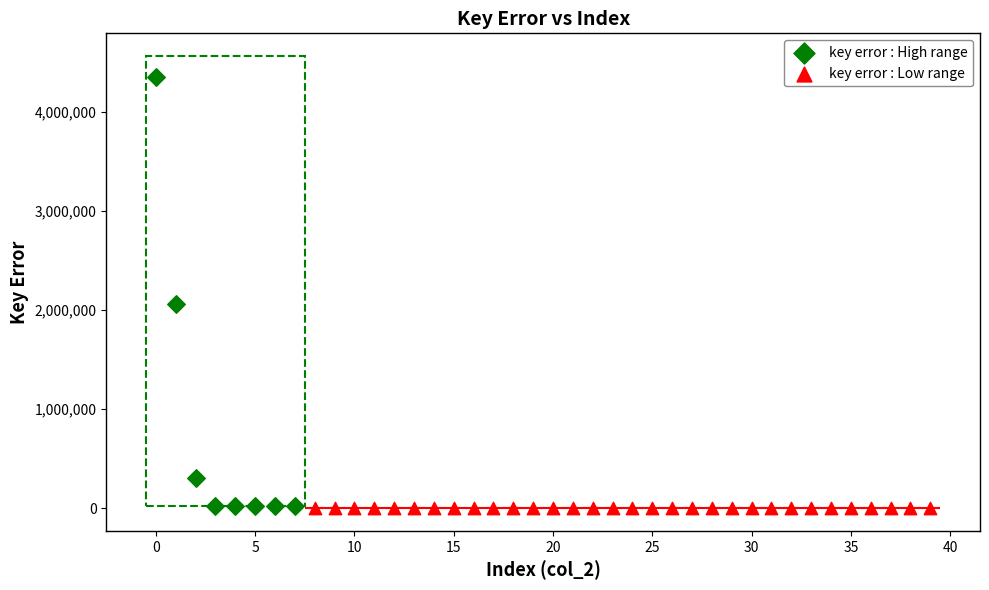

Which series has the largest Y range (max minus min)?

key error : High range